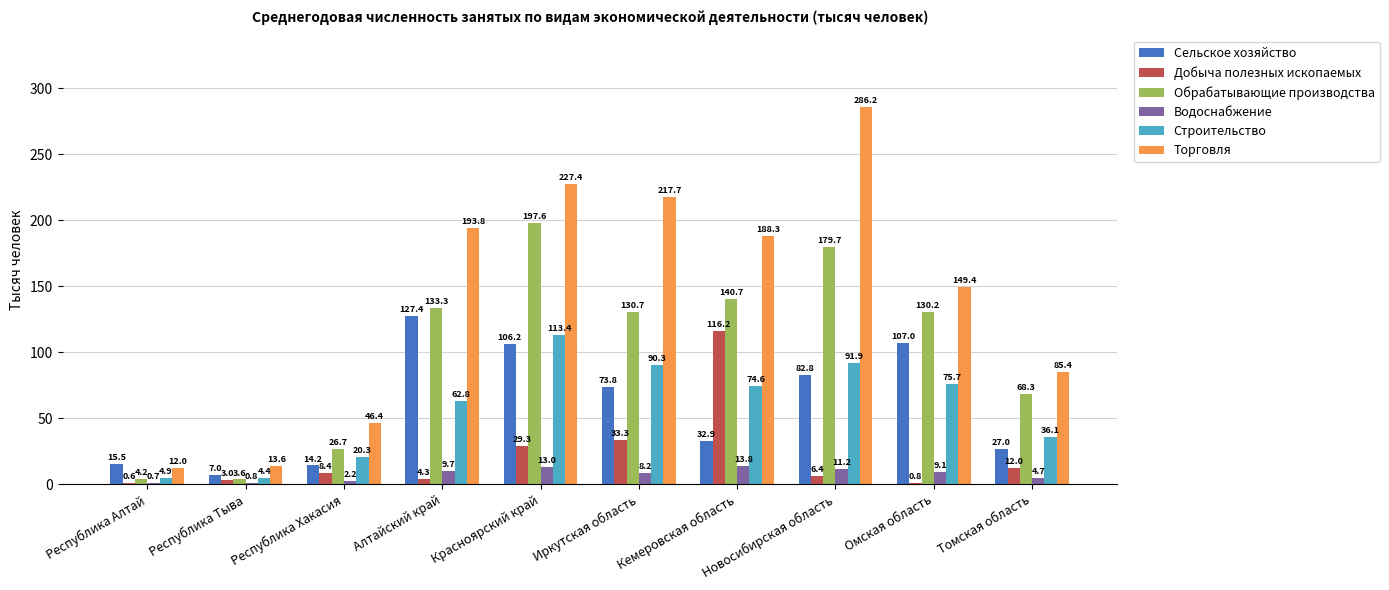

How many distinct data groups are displayed?

6